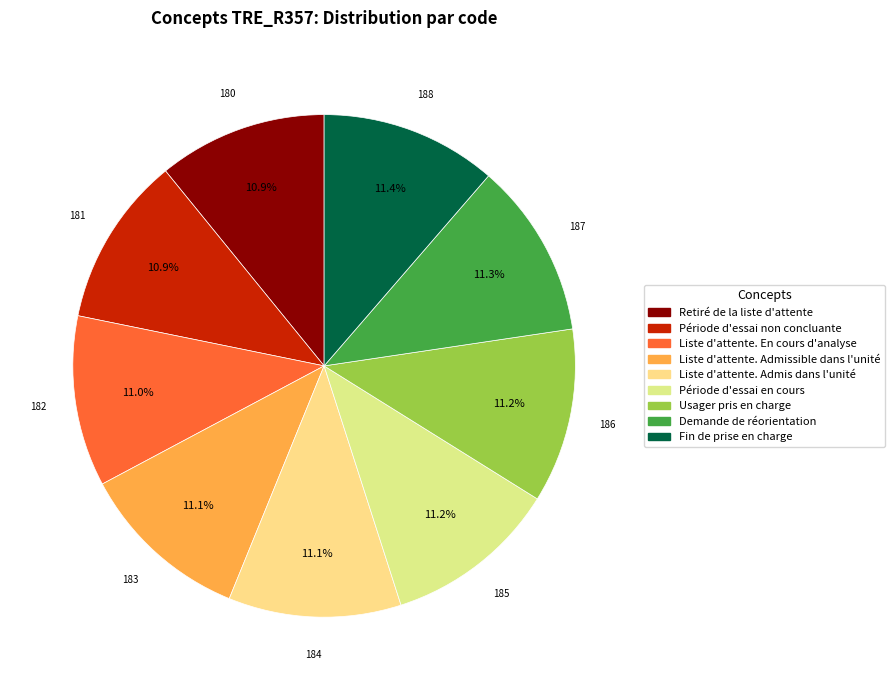

To the nearest percent, what is the combined percentage of Période d'essai non concluante and Usager pris en charge?

22%